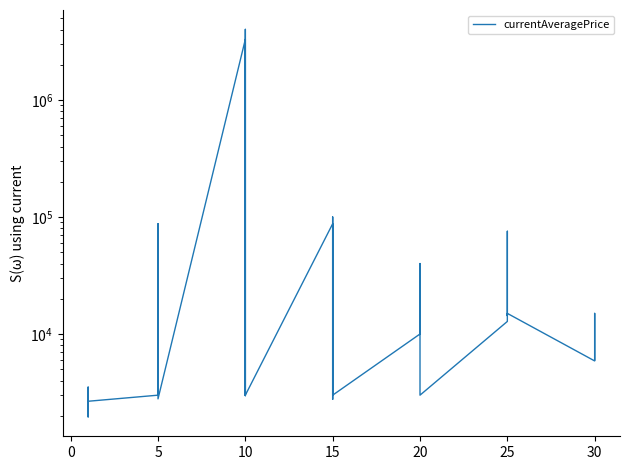

Count the number of values greater than 10000.

18